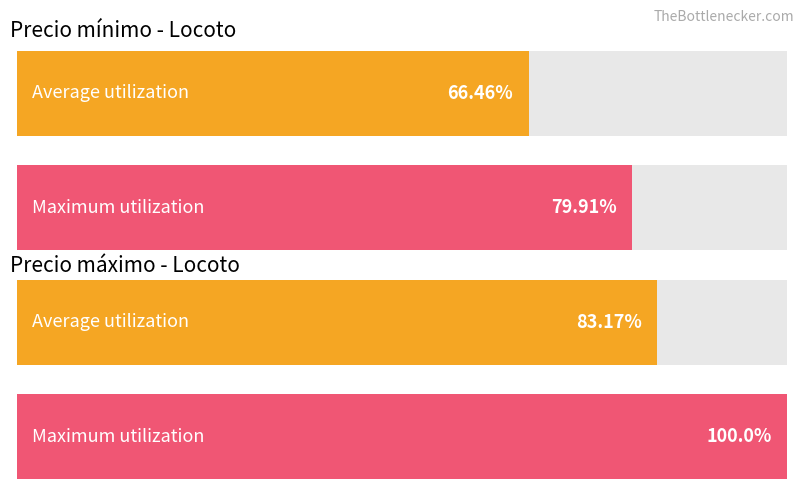

The value of Precio máximo at 2023-02-08 is 4115. True or false?

False